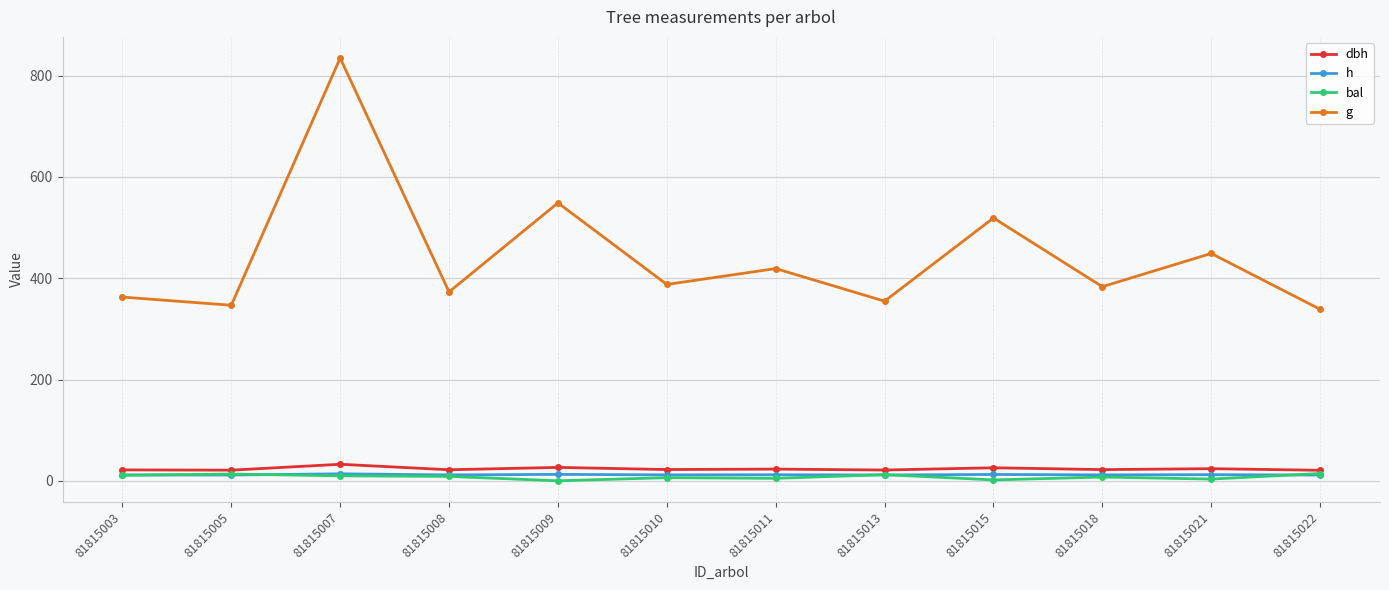

True or false: dbh and h cross at least once.

False